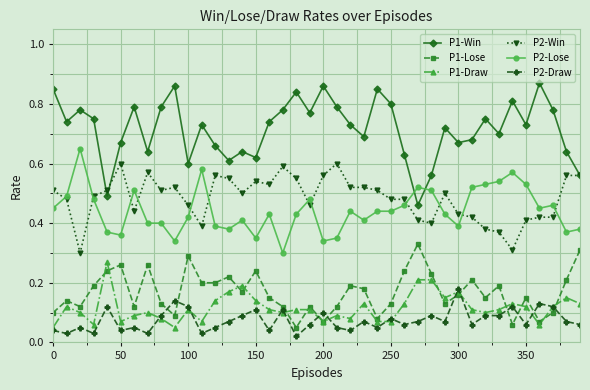

At how many categories does at least one series exceed 0?

40